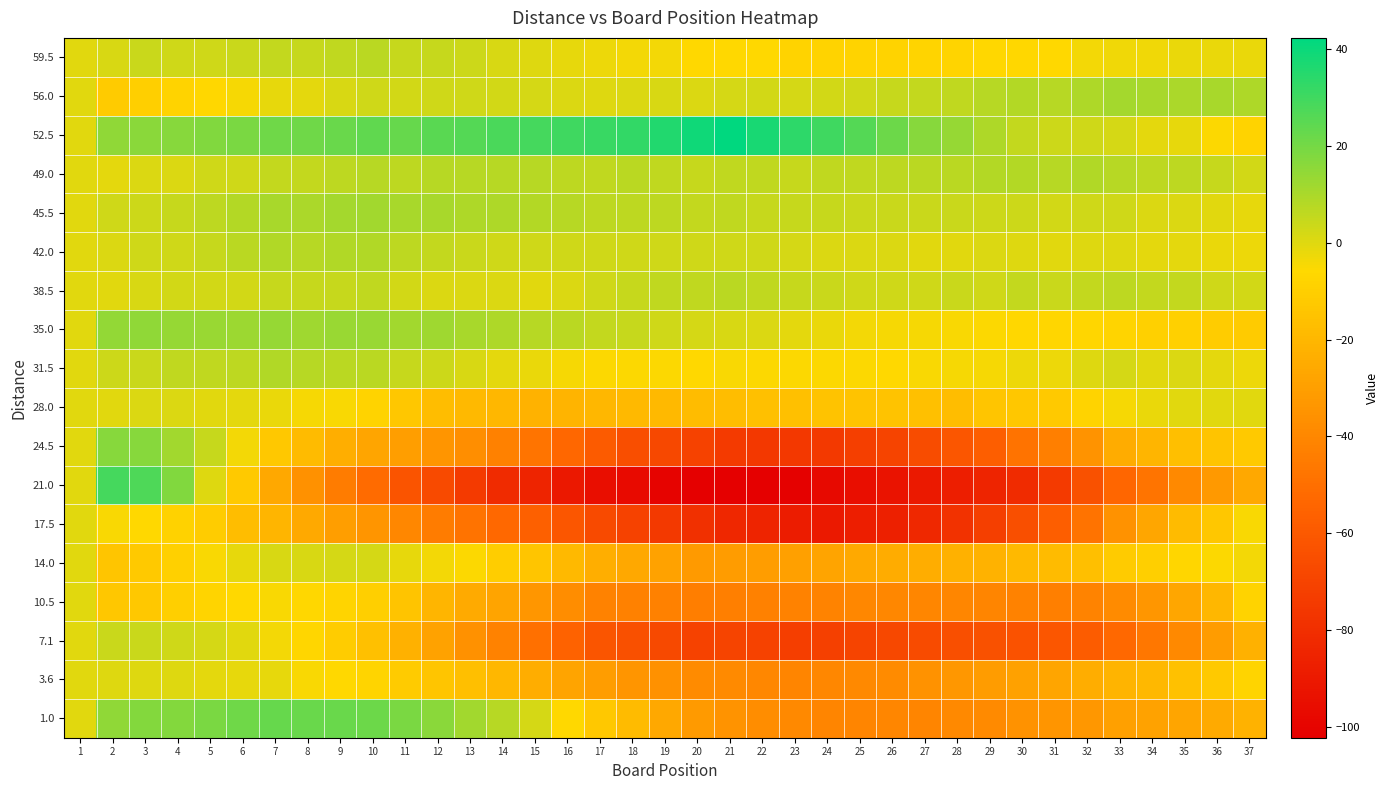

Reading left to right, transcribe all the data shown in this chart.

59.5: 1=0.0	2=1.5	3=4.4	4=3.3	5=3.3	6=4.2	7=5.1	8=5.0	9=6.0	10=6.9	11=4.8	12=4.7	13=3.7	14=1.6	15=0.5	16=-1.6	17=-2.7	18=-3.7	19=-3.8	20=-5.9	21=-6.0	22=-6.0	23=-8.1	24=-8.2	25=-8.3	26=-8.3	27=-7.4	28=-7.5	29=-6.6	30=-6.7	31=-5.7	32=-3.8	33=-2.9	34=-3.0	35=-2.0	36=-2.1	37=-2.2
56.0: 1=0.0	2=-11.5	3=-9.9	4=-8.3	5=-6.7	6=-4.1	7=-1.6	8=-1.0	9=1.6	10=3.2	11=2.8	12=3.4	13=3.0	14=2.6	15=2.2	16=0.8	17=0.3	18=0.9	19=1.5	20=1.1	21=1.7	22=2.3	23=1.9	24=2.5	25=3.1	26=4.7	27=5.2	28=5.8	29=7.4	30=8.0	31=7.6	32=9.2	33=10.8	34=10.4	35=10.0	36=10.6	37=9.1
52.5: 1=0.0	2=15.0	3=16.2	4=16.5	5=17.7	6=18.9	7=21.2	8=21.4	9=22.6	10=23.8	11=23.1	12=25.3	13=26.5	14=27.8	15=29.0	16=30.2	17=31.5	18=32.7	19=35.9	20=39.2	21=42.4	22=37.6	23=33.8	24=30.1	25=26.3	26=21.5	27=16.8	28=14.0	29=9.2	30=5.5	31=3.7	32=2.9	33=2.2	34=-0.6	35=-1.4	36=-5.2	37=-7.9
49.0: 1=0.0	2=-1.0	3=1.1	4=1.1	5=3.2	6=3.2	7=5.3	8=5.3	9=6.4	10=7.4	11=6.5	12=7.5	13=7.6	14=7.6	15=7.7	16=6.7	17=5.8	18=6.8	19=5.9	20=4.9	21=6.0	22=6.0	23=5.1	24=6.1	25=6.2	26=6.2	27=7.3	28=7.3	29=8.4	30=8.4	31=7.5	32=8.5	33=7.6	34=6.6	35=6.7	36=4.7	37=2.8
45.5: 1=0.0	2=3.0	3=3.8	4=4.7	5=6.5	6=8.4	7=10.2	8=10.1	9=10.9	10=11.8	11=10.6	12=10.5	13=9.3	14=9.2	15=8.0	16=7.8	17=6.7	18=6.5	19=6.4	20=5.2	21=6.1	22=4.9	23=4.8	24=4.6	25=4.5	26=4.3	27=4.2	28=4.0	29=3.8	30=3.7	31=2.5	32=3.4	33=3.2	34=1.1	35=0.9	36=-0.2	37=-1.4
42.0: 1=0.0	2=1.0	3=2.9	4=2.9	5=4.8	6=6.8	7=8.7	8=7.7	9=8.6	10=8.6	11=6.5	12=5.5	13=4.4	14=3.4	15=3.3	16=3.3	17=3.2	18=3.2	19=3.1	20=3.1	21=3.0	22=3.0	23=1.9	24=0.9	25=0.8	26=0.8	27=-0.3	28=-0.3	29=0.6	30=0.6	31=-0.5	32=0.5	33=0.4	34=-0.6	35=-0.7	36=-1.7	37=-2.8
38.5: 1=0.0	2=-0.5	3=1.5	4=2.6	5=2.6	6=2.6	7=4.6	8=4.7	9=4.7	10=5.7	11=2.7	12=0.8	13=0.8	14=0.8	15=-0.2	16=0.9	17=2.9	18=4.9	19=5.9	20=6.0	21=7.0	22=6.0	23=5.0	24=4.1	25=3.1	26=3.1	27=3.1	28=4.2	29=3.2	30=5.2	31=4.2	32=5.3	33=6.3	34=5.3	35=5.3	36=3.4	37=2.4
35.0: 1=0.0	2=14.5	3=14.8	4=14.0	5=13.3	6=12.5	7=13.8	8=12.0	9=13.3	10=13.6	11=11.8	12=12.1	13=10.3	14=9.6	15=7.8	16=7.1	17=5.3	18=4.6	19=2.9	20=2.1	21=1.4	22=0.6	23=-1.1	24=-1.9	25=-3.6	26=-4.3	27=-4.1	28=-4.8	29=-5.6	30=-6.3	31=-7.1	32=-6.8	33=-7.6	34=-9.3	35=-9.0	36=-10.8	37=-11.5
31.5: 1=0.0	2=3.5	3=4.3	4=6.1	5=6.0	6=6.8	7=8.6	8=7.4	9=7.2	10=7.1	11=4.9	12=3.7	13=1.5	14=-0.7	15=-1.8	16=-4.0	17=-5.2	18=-5.4	19=-5.6	20=-5.7	21=-4.9	22=-5.1	23=-5.3	24=-5.4	25=-5.6	26=-5.8	27=-5.0	28=-4.2	29=-4.3	30=-2.5	31=-2.7	32=0.1	33=1.9	34=-0.2	35=0.6	36=-0.6	37=-2.8
28.0: 1=0.0	2=0.0	3=1.0	4=1.0	5=0.0	6=-1.0	7=-2.0	8=-4.0	9=-5.0	10=-8.0	11=-13.0	12=-17.0	13=-19.0	14=-20.0	15=-22.0	16=-21.0	17=-20.0	18=-19.0	19=-19.0	20=-18.0	21=-17.0	22=-16.0	23=-16.0	24=-15.0	25=-15.0	26=-15.0	27=-16.0	28=-17.0	29=-14.0	30=-13.0	31=-12.0	32=-8.0	33=-4.0	34=-2.0	35=0.0	36=0.0	37=0.0
24.5: 1=0.0	2=16.5	3=16.7	4=11.8	5=5.0	6=-3.9	7=-12.7	8=-18.6	9=-23.4	10=-27.3	11=-30.1	12=-34.0	13=-36.8	14=-42.7	15=-47.5	16=-53.3	17=-59.2	18=-65.0	19=-67.9	20=-70.7	21=-74.6	22=-75.4	23=-75.3	24=-75.1	25=-72.0	26=-69.8	27=-65.7	28=-61.5	29=-57.3	30=-48.2	31=-43.0	32=-34.9	33=-24.7	34=-20.6	35=-16.4	36=-14.3	37=-12.1
21.0: 1=0.0	2=29.0	3=27.5	4=18.0	5=0.5	6=-11.9	7=-26.4	8=-35.9	9=-44.4	10=-51.9	11=-62.4	12=-66.9	13=-74.4	14=-81.8	15=-85.3	16=-90.8	17=-95.3	18=-96.8	19=-100.3	20=-101.8	21=-102.3	22=-101.7	23=-101.2	24=-97.7	25=-95.2	26=-92.7	27=-90.2	28=-87.7	29=-85.2	30=-81.6	31=-74.1	32=-63.6	33=-54.1	34=-47.6	35=-39.1	36=-32.6	37=-26.1
17.5: 1=0.0	2=-5.0	3=-5.7	4=-8.5	5=-11.2	6=-17.0	7=-20.7	8=-25.5	9=-30.2	10=-33.9	11=-39.7	12=-44.4	13=-48.2	14=-52.9	15=-56.7	16=-61.4	17=-67.2	18=-70.9	19=-74.6	20=-79.4	21=-83.1	22=-84.9	23=-88.6	24=-90.4	25=-88.1	26=-86.8	27=-82.6	28=-78.3	29=-72.1	30=-64.8	31=-57.6	32=-48.3	33=-35.1	34=-26.8	35=-18.5	36=-13.3	37=-5.0
14.0: 1=0.0	2=-14.0	3=-12.3	4=-9.6	5=-4.8	6=-1.1	7=1.6	8=1.3	9=2.0	10=1.7	11=-1.5	12=-3.8	13=-5.1	14=-10.4	15=-13.7	16=-18.9	17=-23.2	18=-26.5	19=-28.8	20=-32.1	21=-31.4	22=-30.6	23=-29.9	24=-28.2	25=-25.5	26=-24.8	27=-24.1	28=-22.3	29=-21.6	30=-18.9	31=-18.2	32=-16.5	33=-11.7	34=-10.0	35=-7.3	36=-5.6	37=-3.9
10.5: 1=0.0	2=-13.5	3=-12.8	4=-10.1	5=-7.4	6=-5.7	7=-5.0	8=-6.3	9=-7.7	10=-10.0	11=-14.3	12=-20.6	13=-24.9	14=-28.2	15=-33.5	16=-37.8	17=-42.1	18=-42.4	19=-42.7	20=-44.0	21=-43.3	22=-42.7	23=-42.0	24=-41.3	25=-39.6	26=-39.9	27=-40.2	28=-40.5	29=-40.8	30=-42.1	31=-43.4	32=-41.7	33=-38.0	34=-33.3	35=-26.7	36=-20.0	37=-8.3
7.1: 1=0.0	2=4.5	3=4.3	4=3.0	5=1.8	6=-0.4	7=-3.7	8=-6.9	9=-11.1	10=-16.3	11=-22.6	12=-28.8	13=-36.0	14=-42.3	15=-49.5	16=-55.7	17=-62.0	18=-64.2	19=-67.4	20=-70.7	21=-69.9	22=-71.1	23=-72.3	24=-71.6	25=-69.8	26=-68.0	27=-66.3	28=-64.5	29=-63.7	30=-63.0	31=-61.2	32=-58.4	33=-52.7	34=-46.9	35=-39.1	36=-31.3	37=-22.6
3.6: 1=0.0	2=0.5	3=0.5	4=0.4	5=-0.6	6=-1.6	7=-1.6	8=-4.7	9=-5.7	10=-7.7	11=-11.7	12=-13.8	13=-16.8	14=-19.8	15=-23.8	16=-27.9	17=-30.9	18=-33.9	19=-35.9	20=-38.0	21=-39.0	22=-40.0	23=-41.0	24=-40.1	25=-39.1	26=-38.1	27=-35.1	28=-33.2	29=-31.2	30=-29.2	31=-27.2	32=-24.3	33=-21.3	34=-19.3	35=-15.3	36=-12.4	37=-7.4
1.0: 1=0.0	2=15.0	3=17.2	4=17.5	5=18.7	6=20.9	7=23.2	8=22.4	9=22.6	10=21.8	11=19.1	12=16.3	13=11.5	14=7.8	15=2.0	16=-5.8	17=-12.5	18=-18.3	19=-26.1	20=-31.8	21=-34.6	22=-37.4	23=-39.2	24=-40.9	25=-40.7	26=-40.5	27=-41.2	28=-39.0	29=-38.8	30=-35.5	31=-34.3	32=-33.1	33=-29.8	34=-28.6	35=-27.4	36=-25.2	37=-21.9